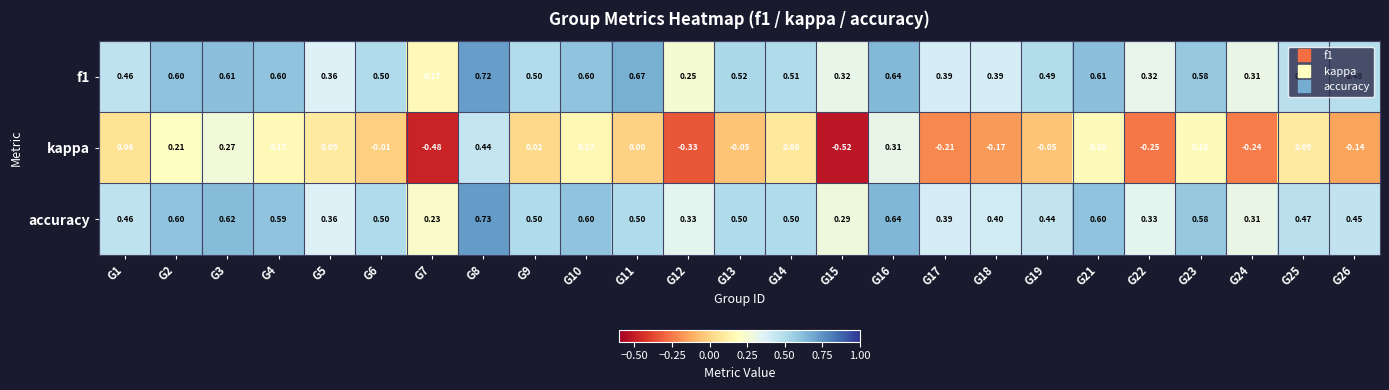

At which category does the chart reach its minimum across all series?

G15